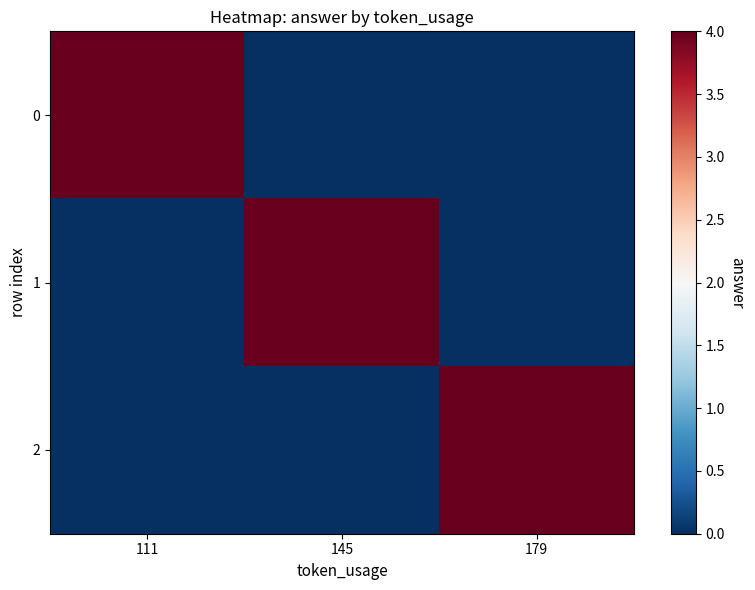

Reading right to left, transcribe all the data shown in this chart.

0: 179=0	145=0	111=4
1: 179=0	145=4	111=0
2: 179=4	145=0	111=0